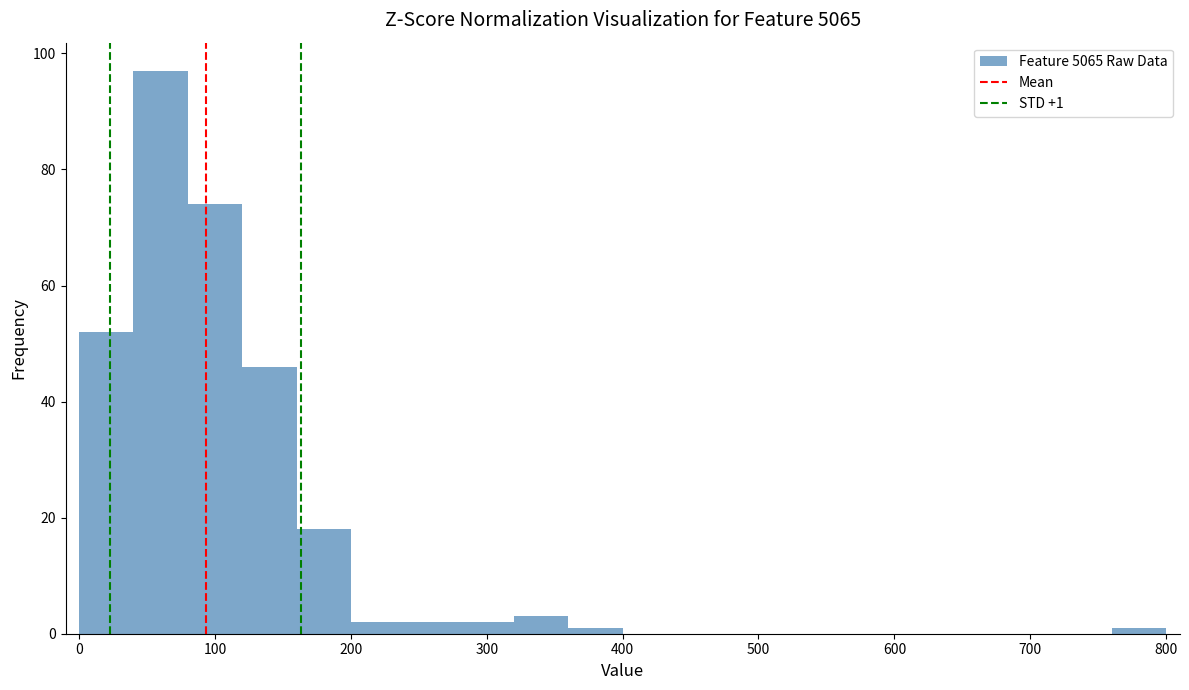

Over which range of the x-axis is the bar tallest?

40 to 80